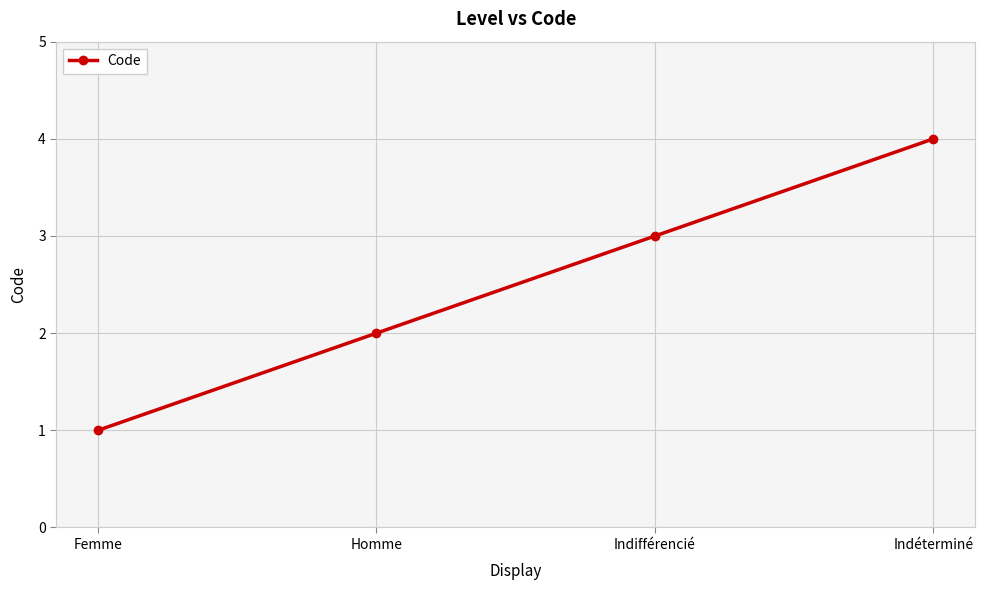

How many data points does each series have?

4